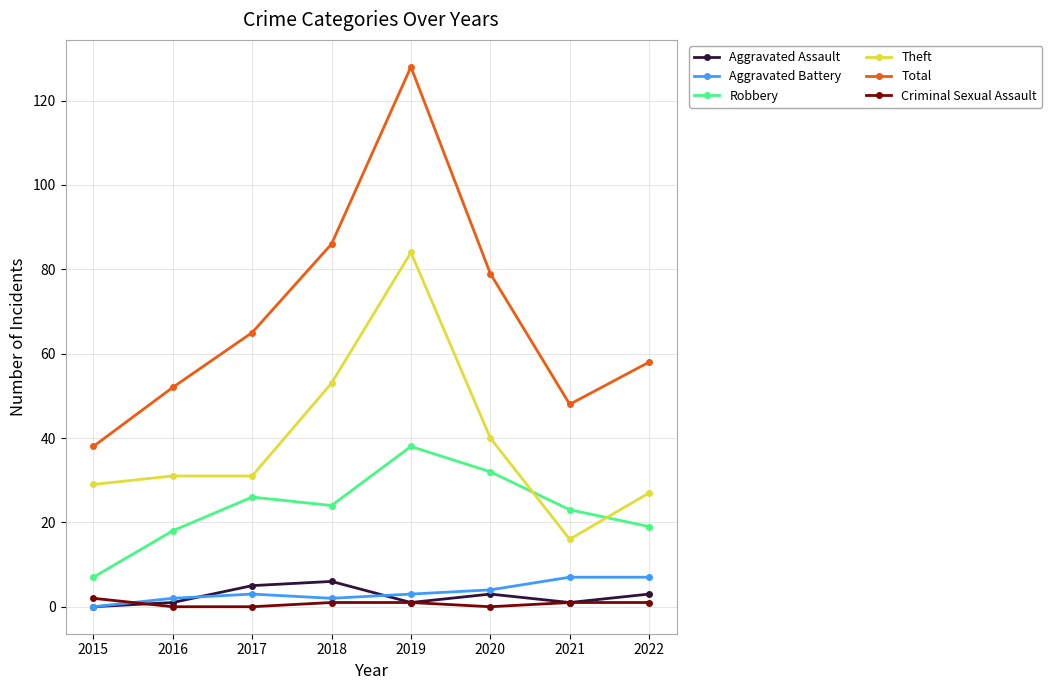

At which label does Total reach its peak?

2019